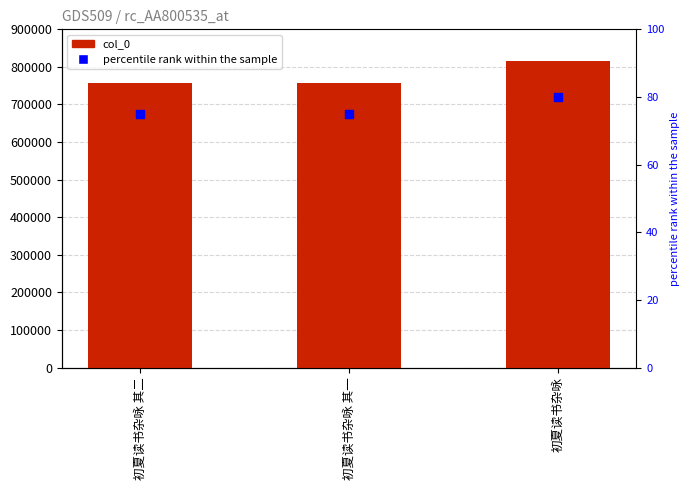

Which series has the largest total across all categories?

col_0